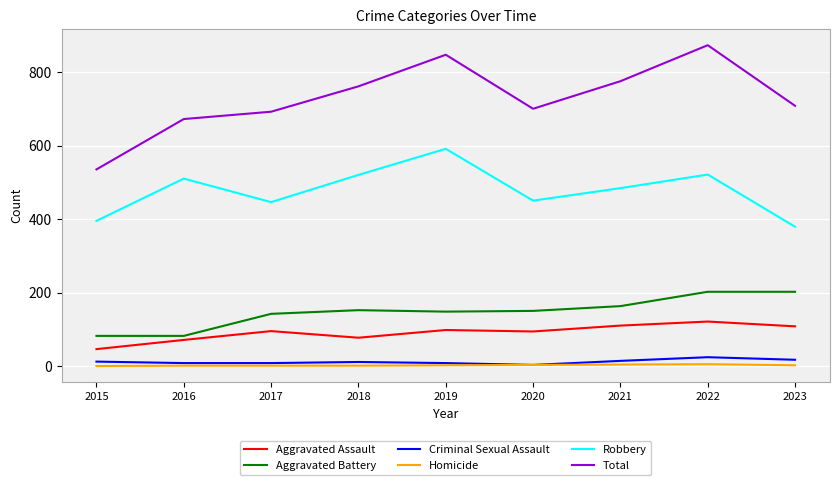

True or false: Total and Aggravated Assault intersect in this chart.

False